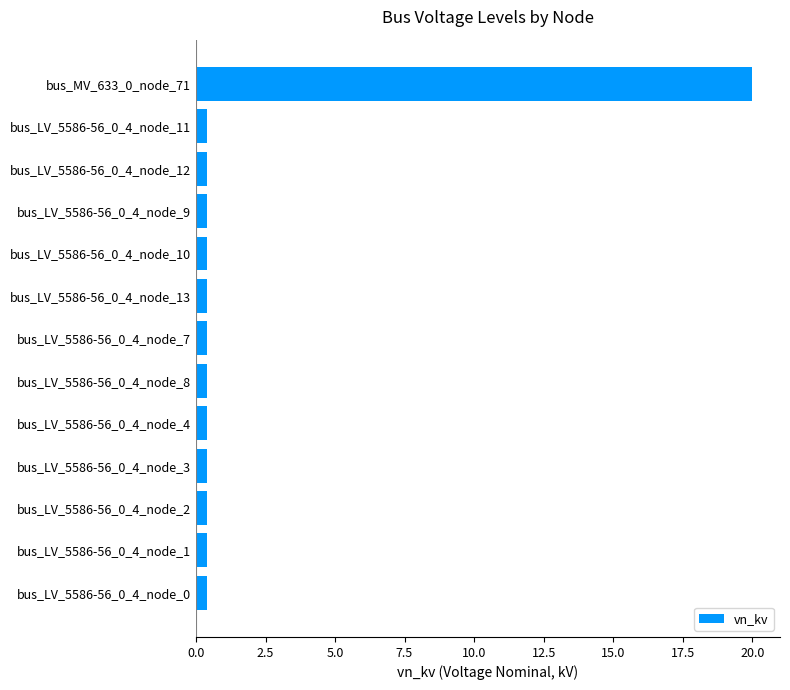

Reading bottom to top, transcribe all the data shown in this chart.

bus_LV_5586-56_0_4_node_0=0.4	bus_LV_5586-56_0_4_node_1=0.4	bus_LV_5586-56_0_4_node_2=0.4	bus_LV_5586-56_0_4_node_3=0.4	bus_LV_5586-56_0_4_node_4=0.4	bus_LV_5586-56_0_4_node_8=0.4	bus_LV_5586-56_0_4_node_7=0.4	bus_LV_5586-56_0_4_node_13=0.4	bus_LV_5586-56_0_4_node_10=0.4	bus_LV_5586-56_0_4_node_9=0.4	bus_LV_5586-56_0_4_node_12=0.4	bus_LV_5586-56_0_4_node_11=0.4	bus_MV_633_0_node_71=20.0